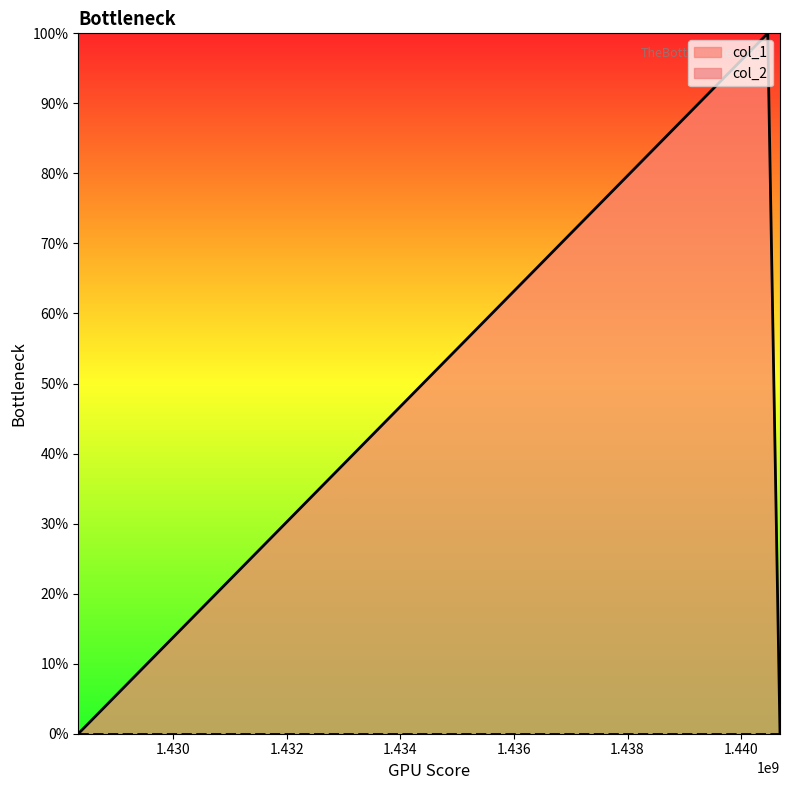

What is the sum of all values?

1